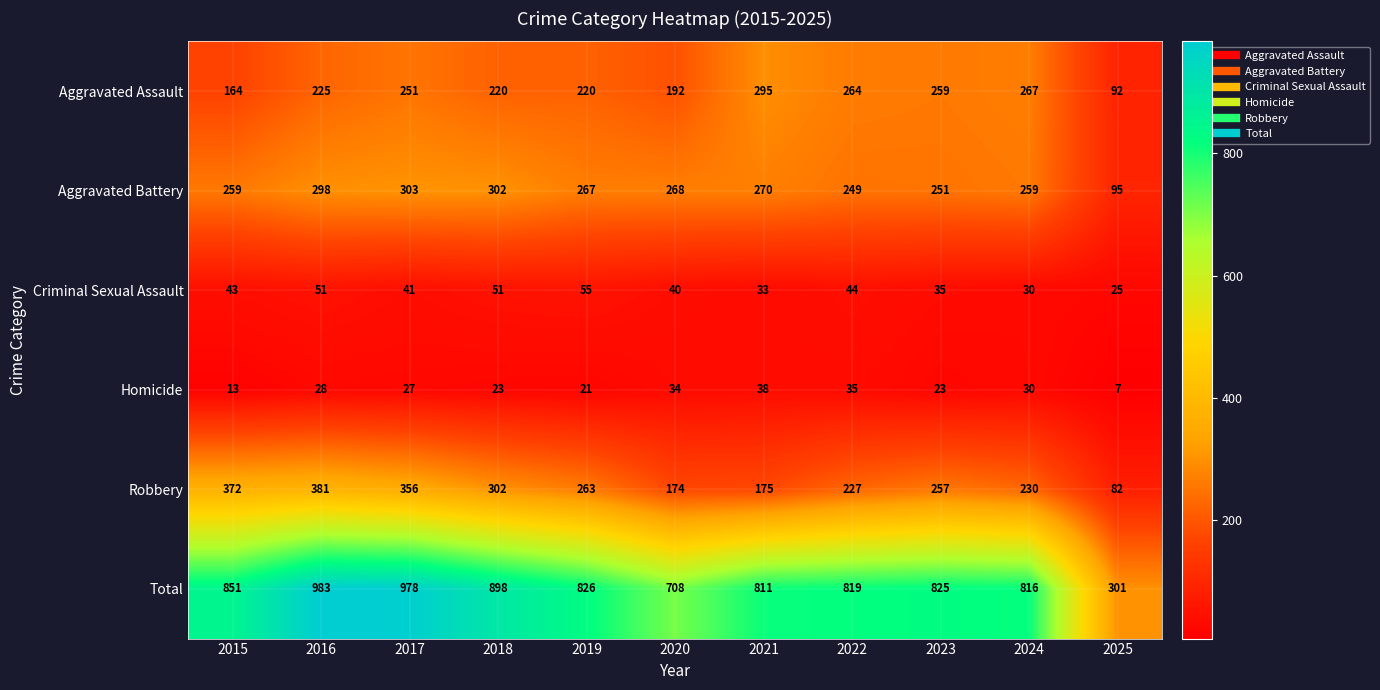

At which category is the sum across all series the highest?

2016